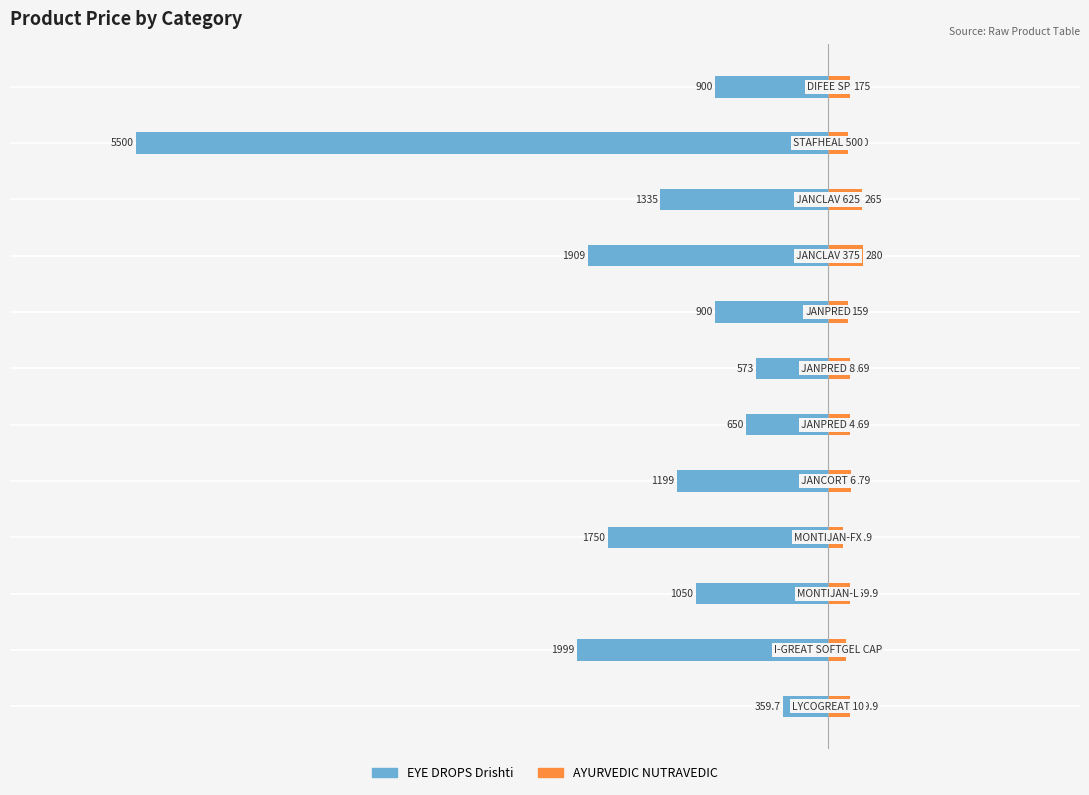

At −3000, list the series in order from largest to smallest.

AYURVEDIC NUTRAVEDIC, EYE DROPS Drishti